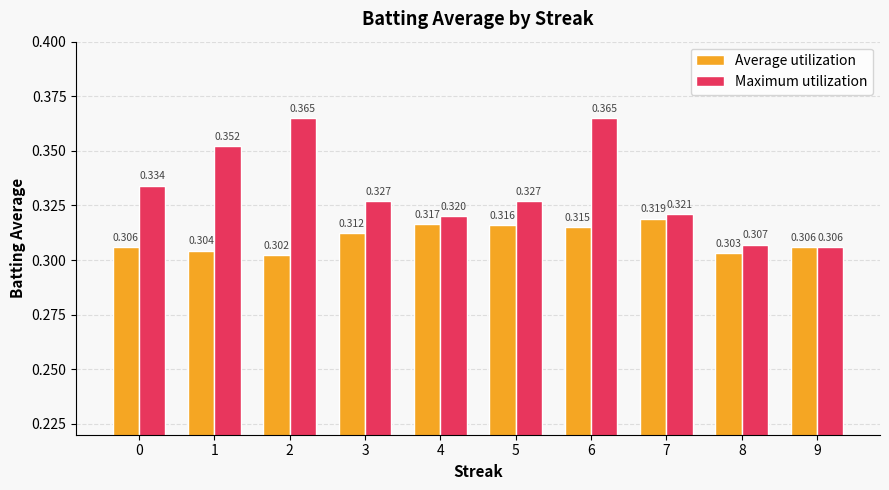

Which label corresponds to the smallest value in the chart?

2